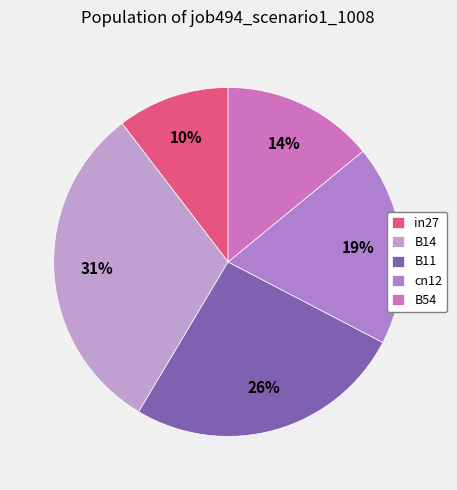

To the nearest percent, what is the combined percentage of cn12 and B14?

50%